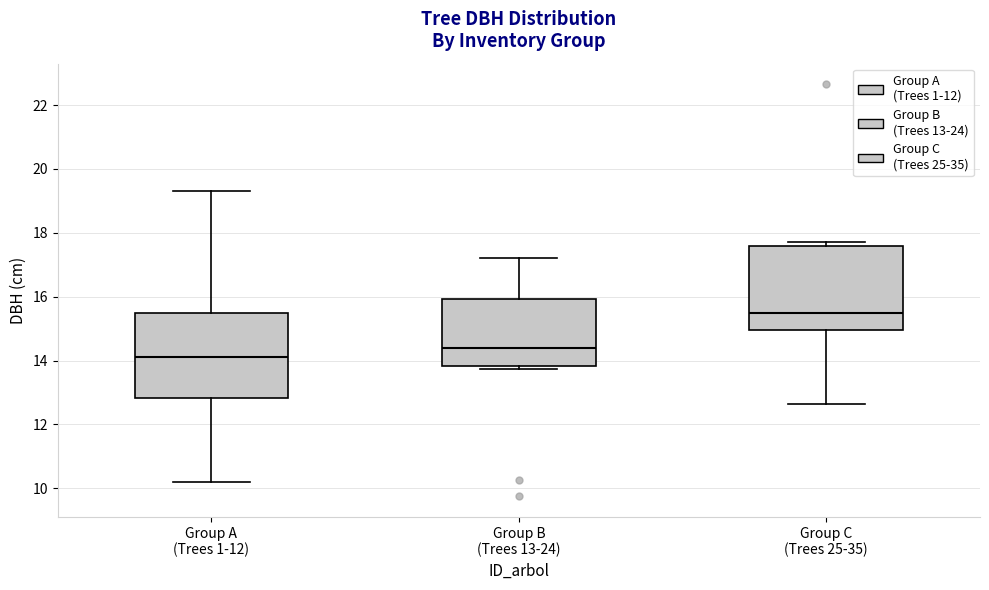

Which box has the highest median line?

Group C (Trees 25-35)